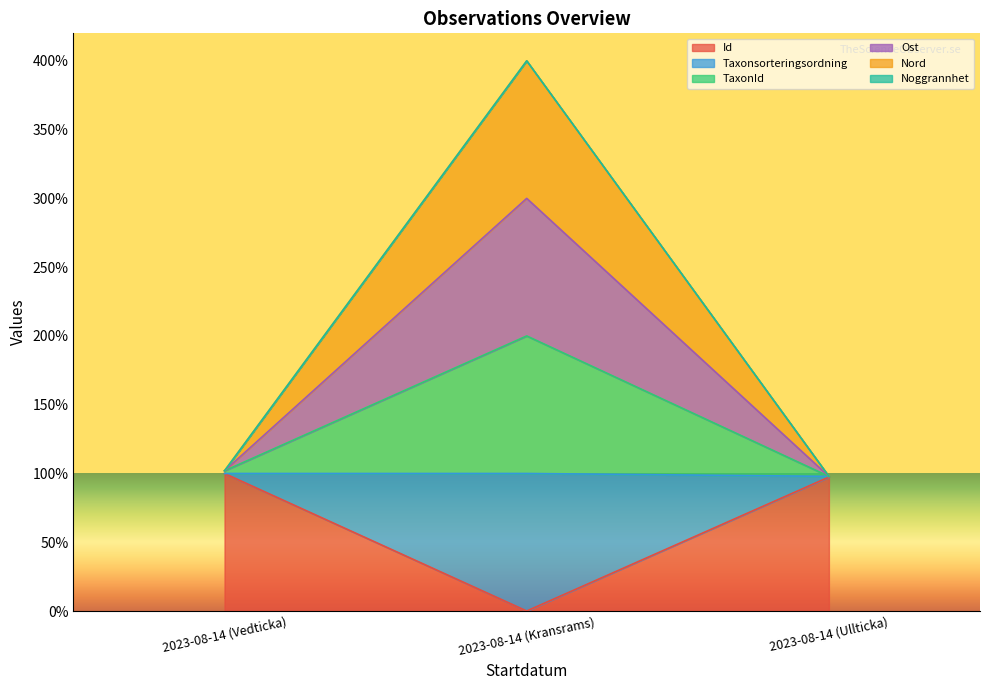

Which series has the largest total across all categories?

Taxonsorteringsordning